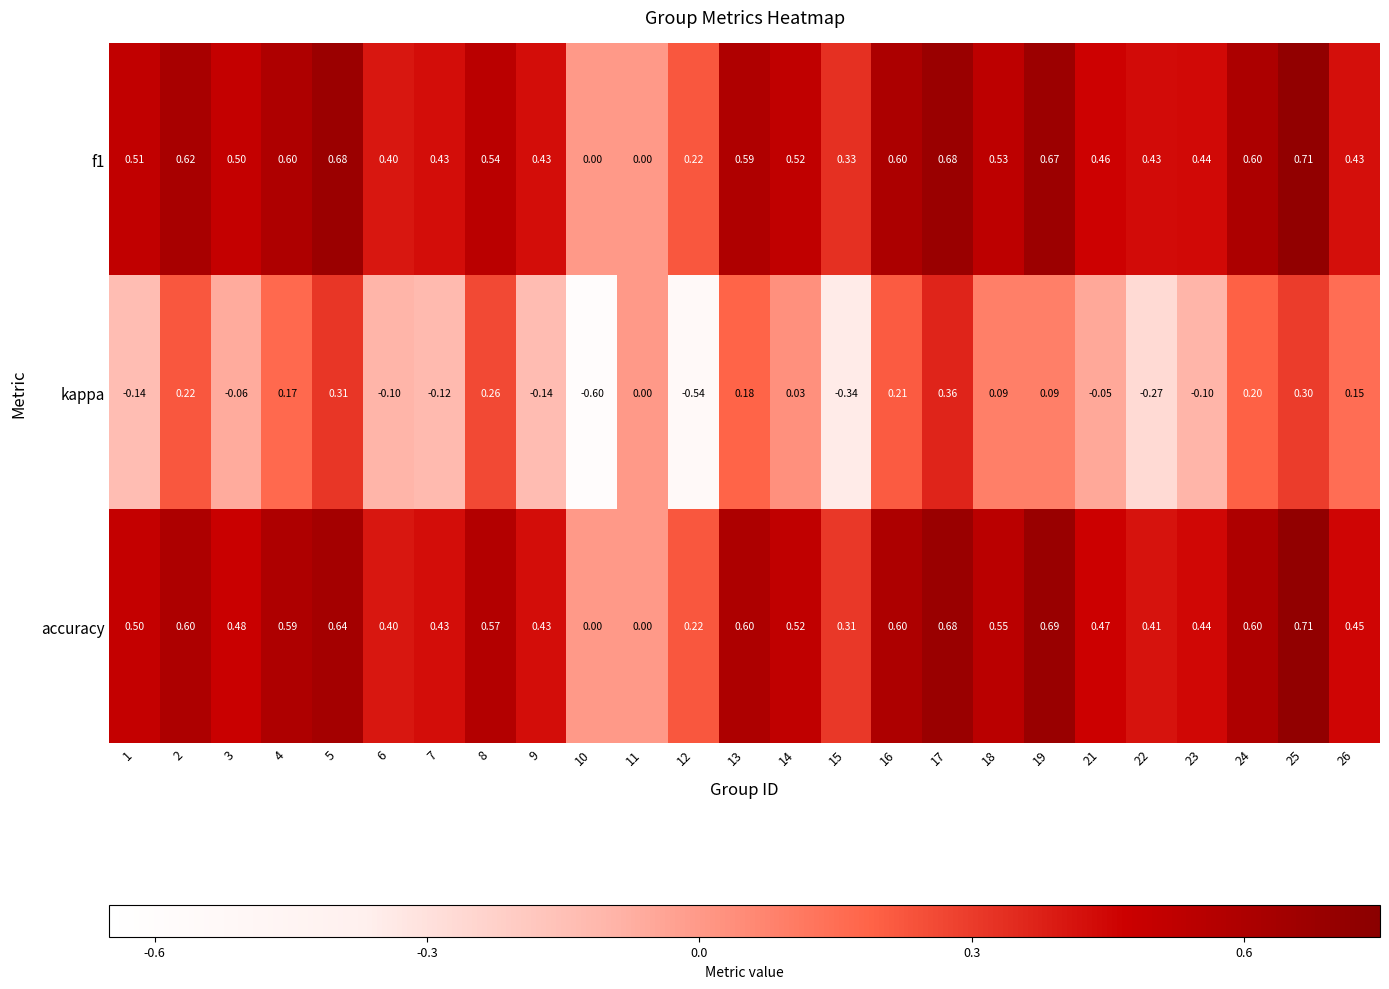

Which series has the widest spread of values?

kappa